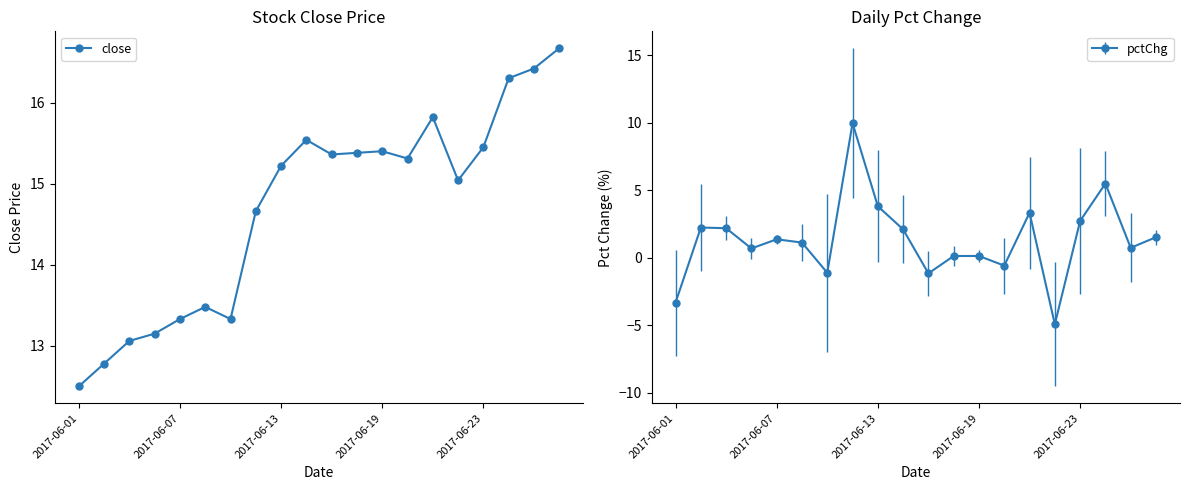

Where is the data nearest to the value 14?

5